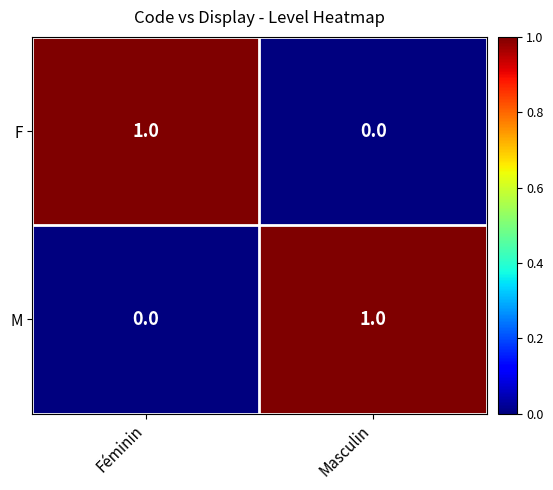

What is the spread (max minus min) of values at Masculin?

1